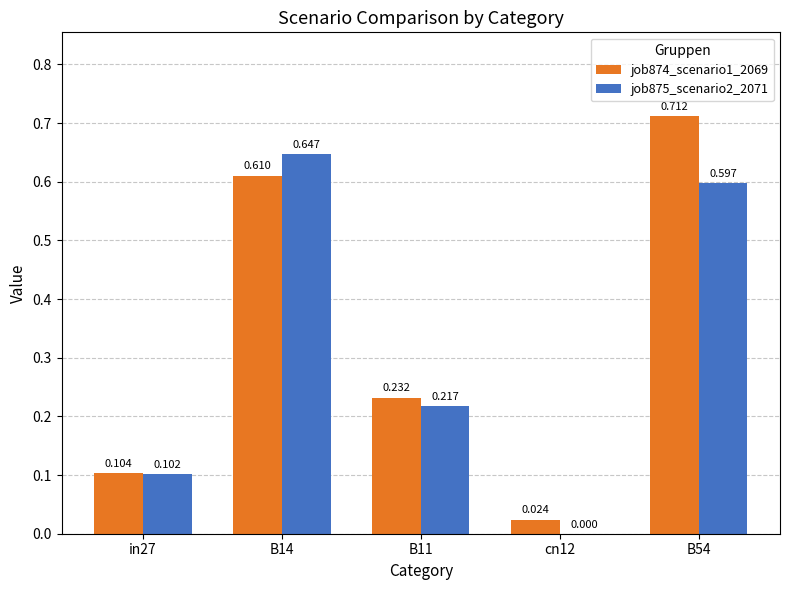

How many groups of bars are there?

5